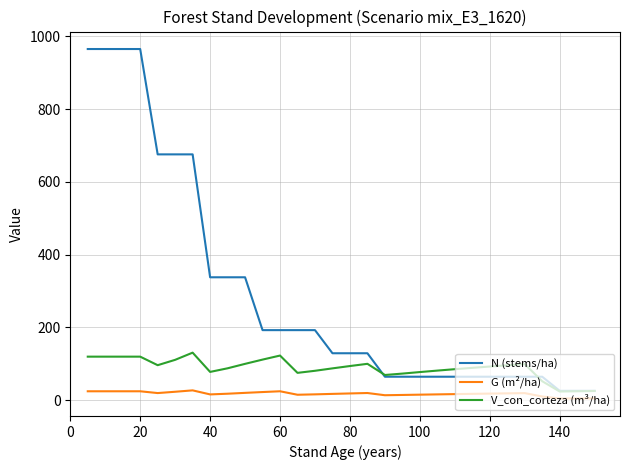

What is the average value of the N (stems/ha) series?

292.8